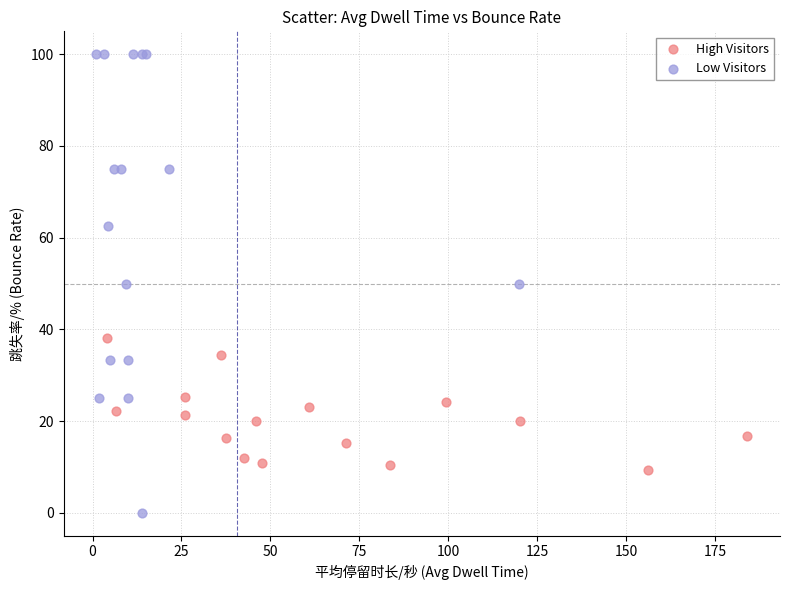

What are all the series names shown in the legend?

High Visitors, Low Visitors